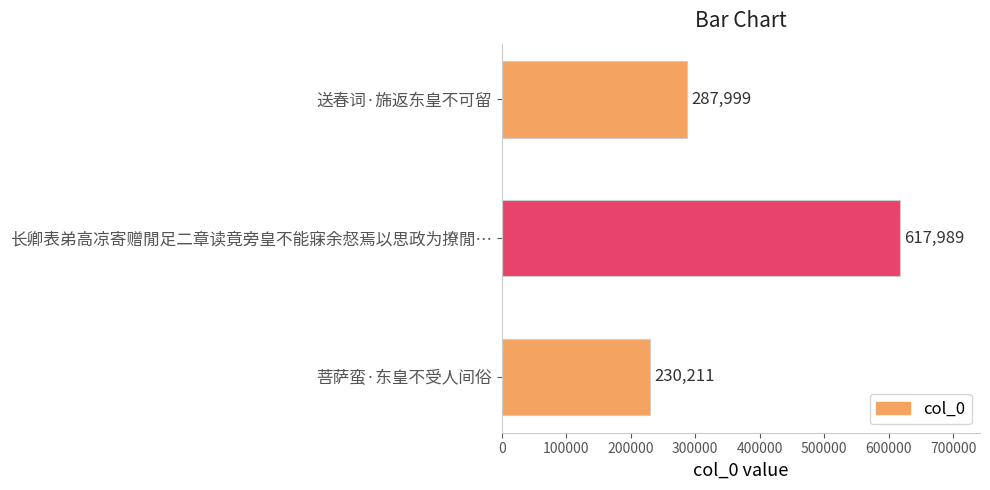

Read the value at 送春词·旆返东皇不可留, to the nearest 10.

288000